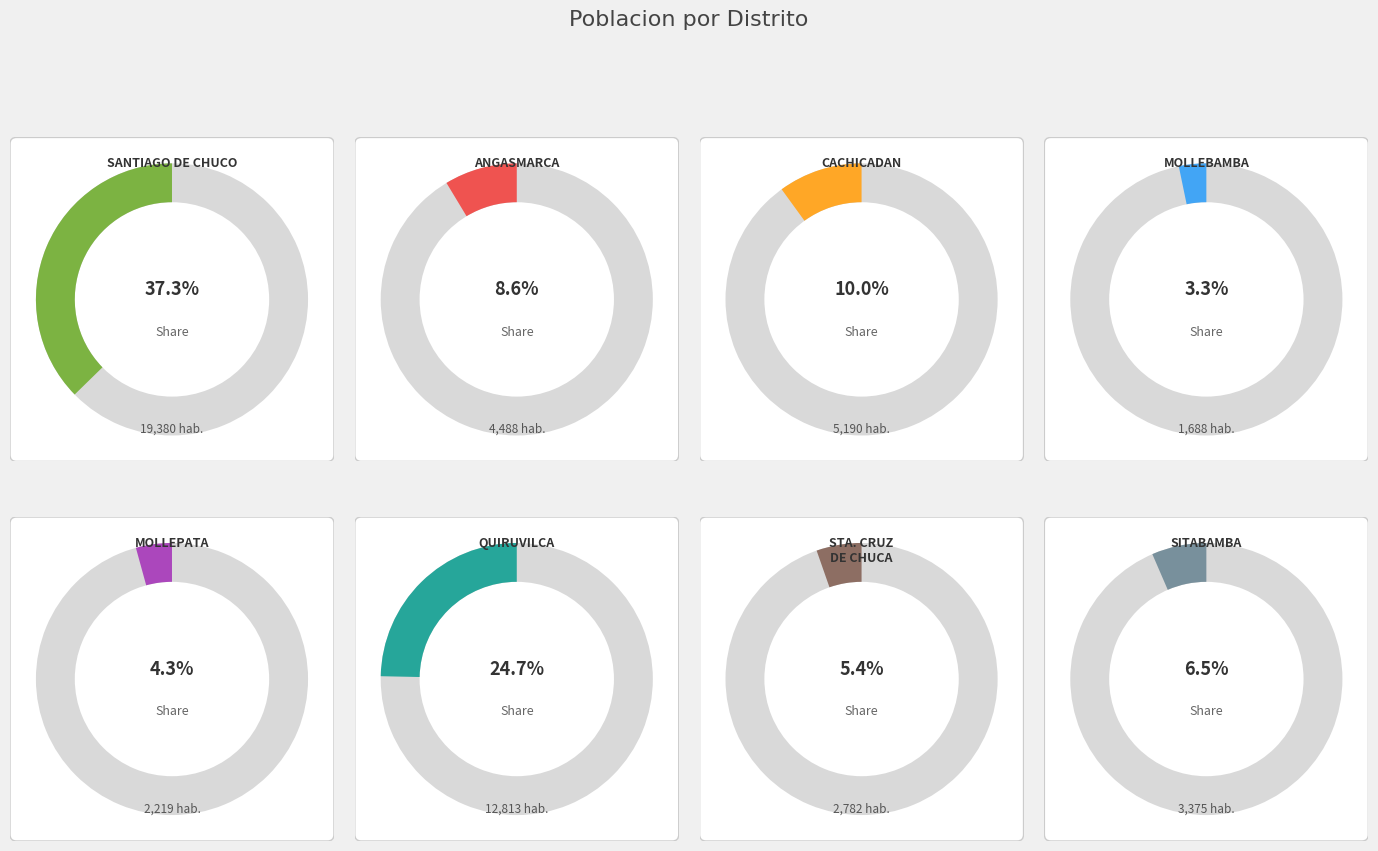

To the nearest percent, what portion does MOLLEBAMBA represent?

3%